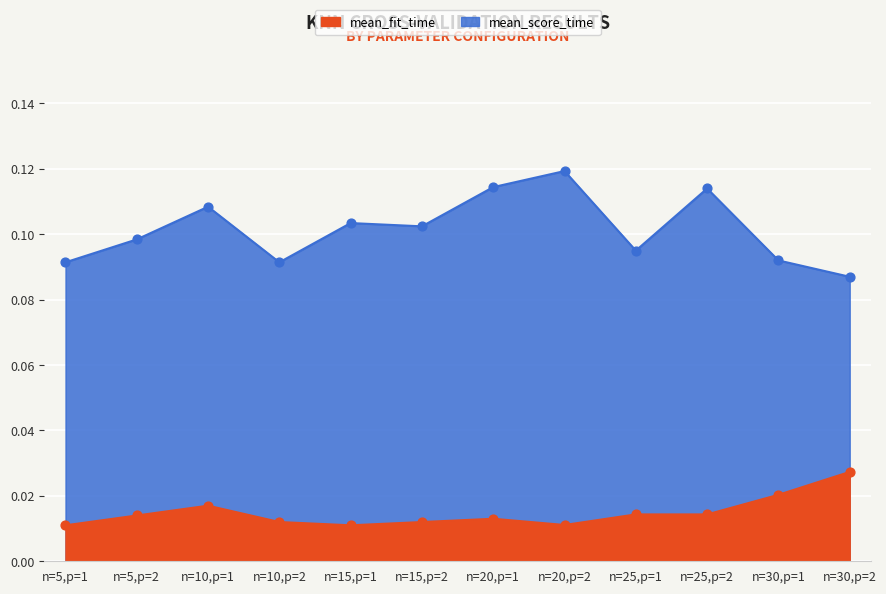

What is the total value across all series at n=20,p=1?

0.1